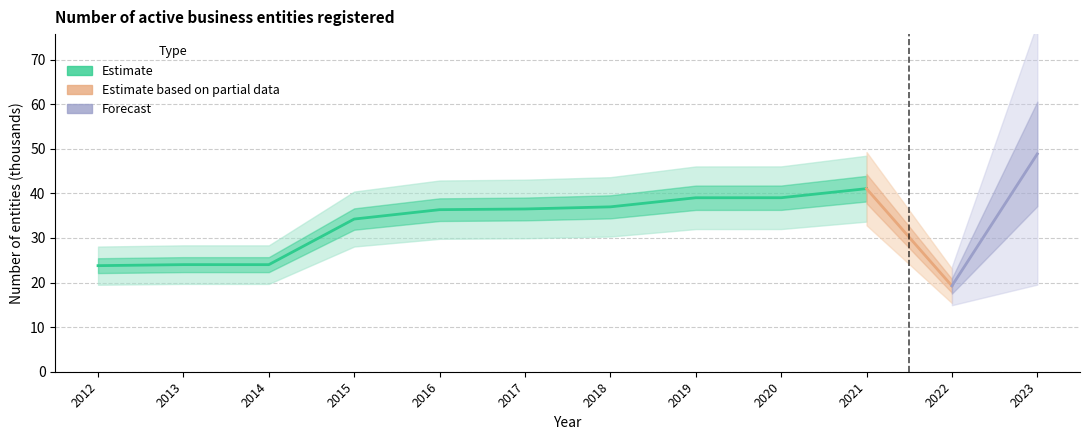

Reading left to right, transcribe all the data shown in this chart.

2012=23.8	2013=24.0	2014=24.0	2015=34.3	2016=36.4	2017=36.5	2018=37.0	2019=39.0	2020=39.0	2021=41.1	2022=19.3	2023=48.9